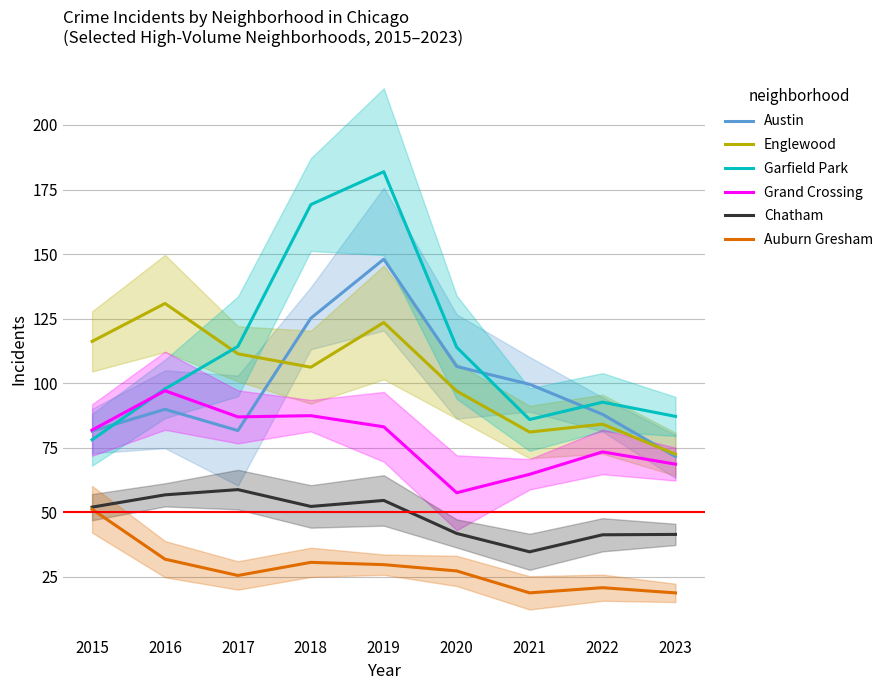

Reading left to right, extract all data points from this chart.

Austin: 2015=81.5	2016=89.9	2017=81.7	2018=125.2	2019=148.0	2020=106.5	2021=99.6	2022=88.0	2023=71.6
Englewood: 2015=116.2	2016=130.9	2017=111.4	2018=106.2	2019=123.5	2020=97.0	2021=81.1	2022=84.2	2023=72.5
Garfield Park: 2015=78.1	2016=97.8	2017=114.3	2018=169.2	2019=181.9	2020=113.9	2021=86.0	2022=92.7	2023=87.2
Grand Crossing: 2015=81.9	2016=97.1	2017=87.0	2018=87.4	2019=83.1	2020=57.6	2021=64.7	2022=73.4	2023=68.7
Chatham: 2015=52.0	2016=56.8	2017=58.8	2018=52.3	2019=54.6	2020=41.9	2021=34.7	2022=41.3	2023=41.5
Auburn Gresham: 2015=51.2	2016=31.9	2017=25.6	2018=30.7	2019=29.8	2020=27.3	2021=18.9	2022=20.9	2023=18.8